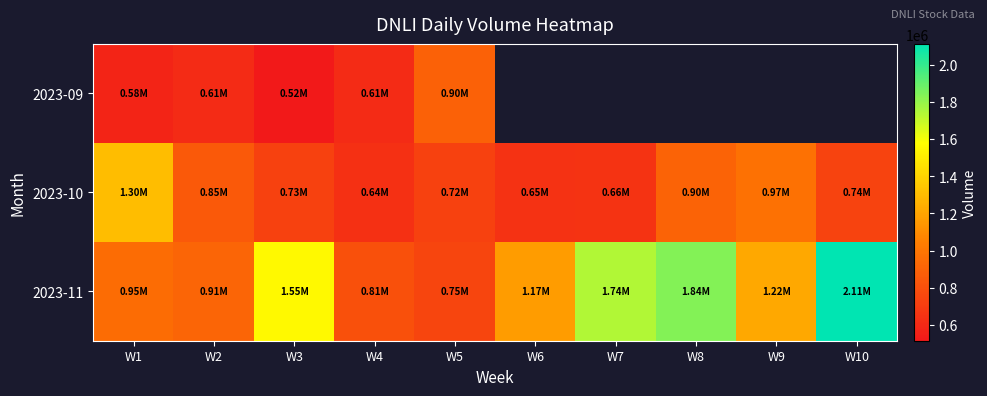

Where is 2023-10 nearest to the value 969925?

W9